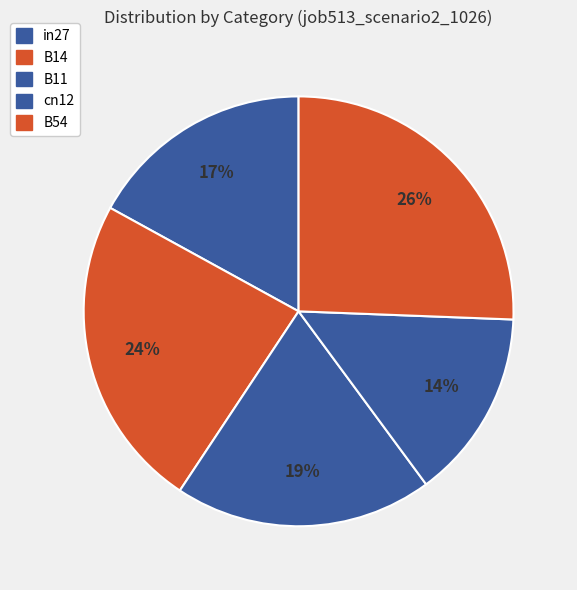

Combined, what portion of the pie is B14 and B54?

49.3%